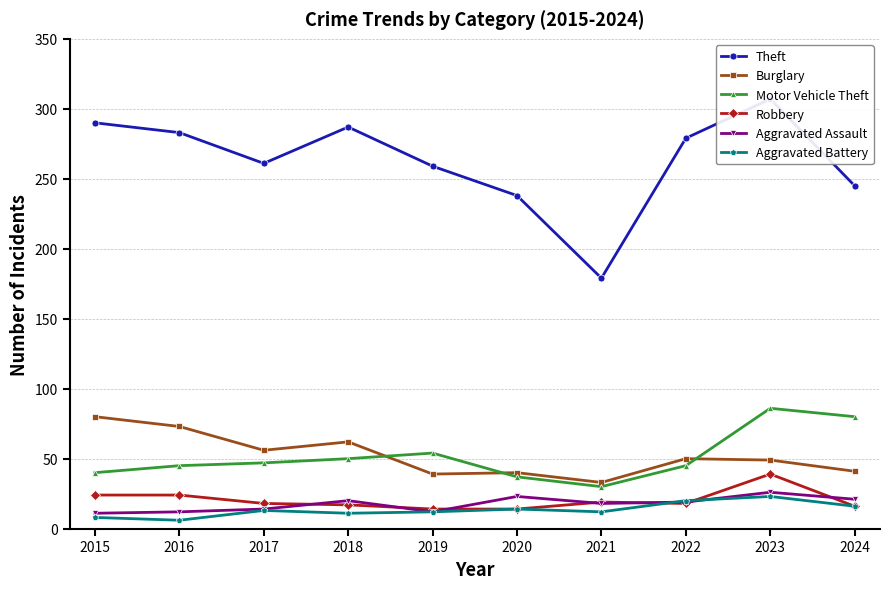

Reading right to left, list all the values displayed in this chart.

Theft: 245	307	279	179	238	259	287	261	283	290
Burglary: 41	49	50	33	40	39	62	56	73	80
Motor Vehicle Theft: 80	86	45	30	37	54	50	47	45	40
Robbery: 16	39	18	19	14	14	17	18	24	24
Aggravated Assault: 21	26	19	18	23	12	20	14	12	11
Aggravated Battery: 16	23	20	12	14	12	11	13	6	8